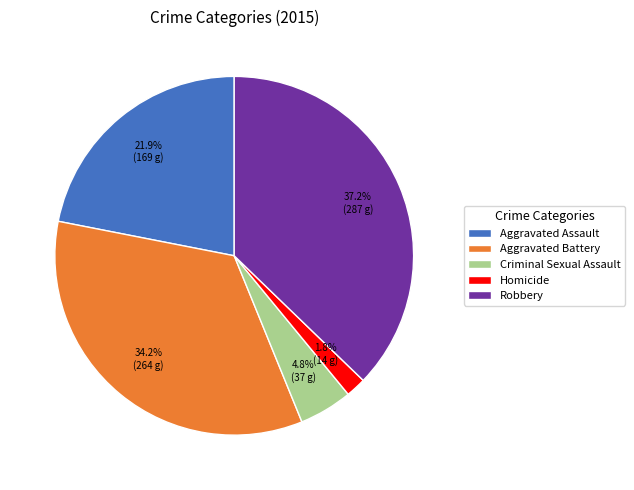

Does Criminal Sexual Assault represent more than half of the total?

No